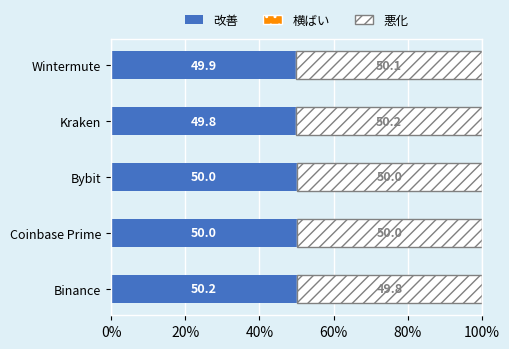

What is the total value across all series at Bybit?

100.0